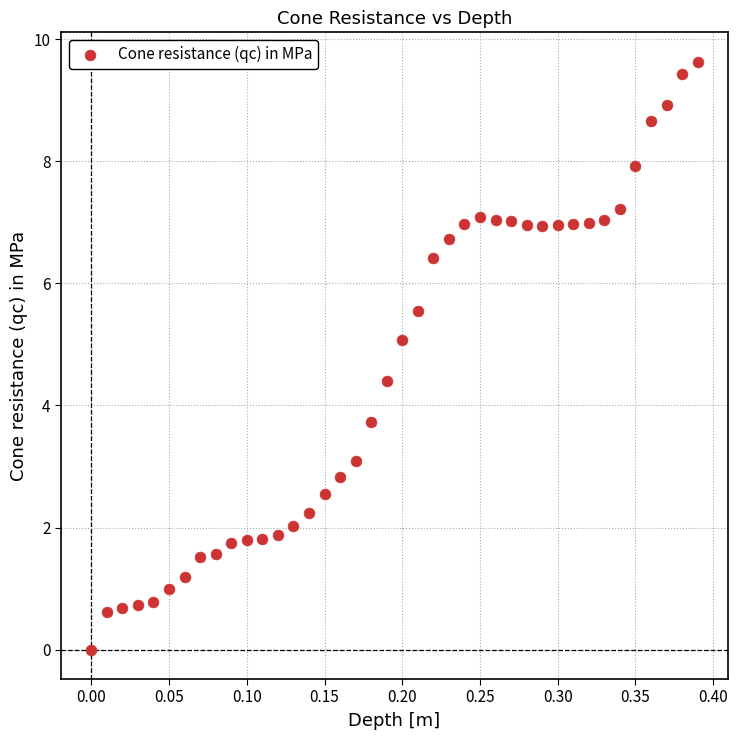

What is the range of X values (max minus min)?

0.4